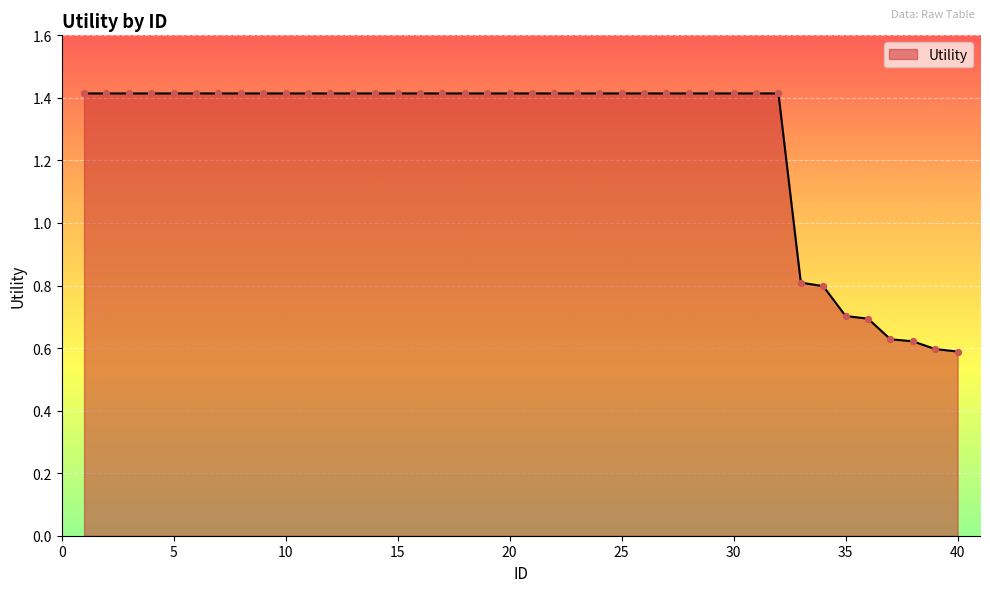

What is the difference between the maximum and minimum values?

0.8